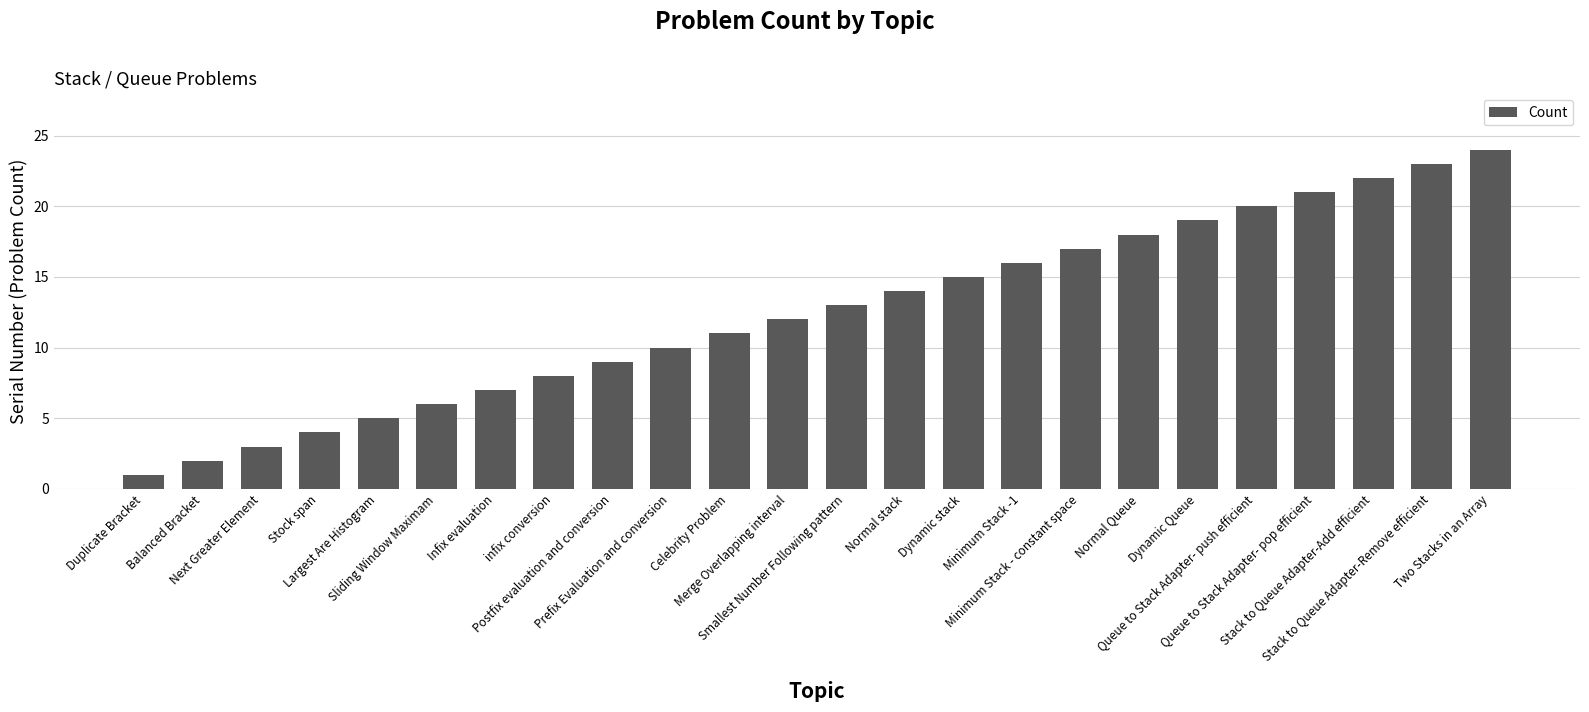

What is the difference between the second highest and second lowest values?

21